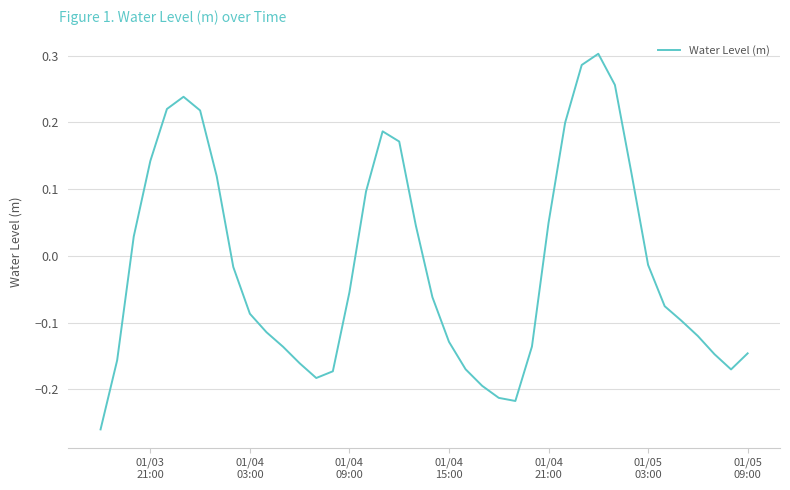

How many lines are shown in the chart?

1